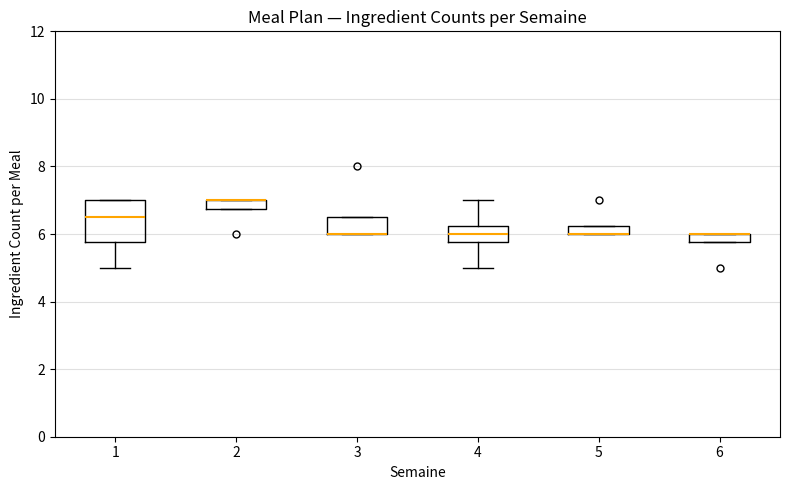

Comparing the boxes themselves (not the whiskers), which one is the tallest?

1